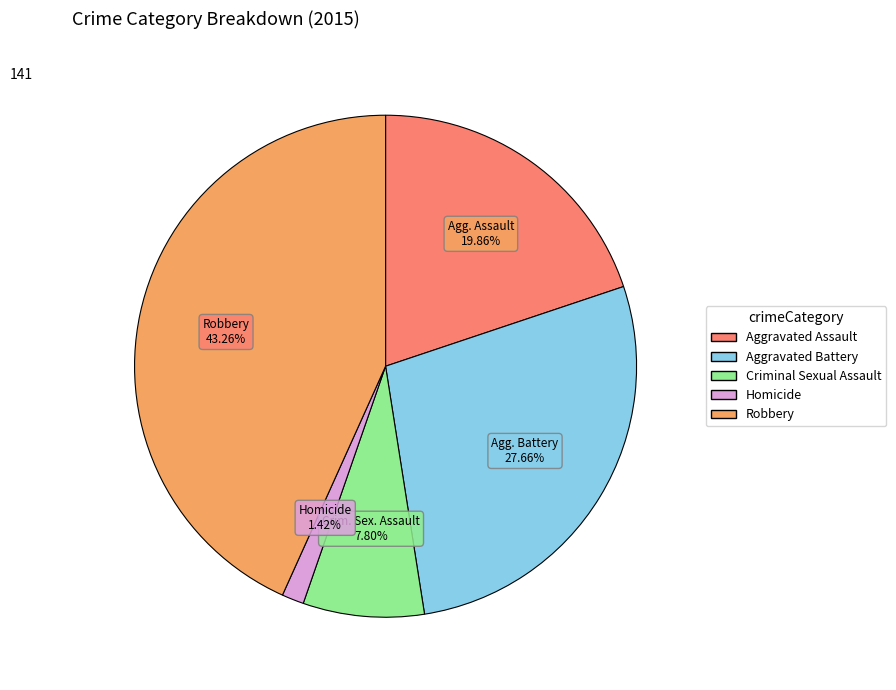

How much of the chart is everything except Criminal Sexual Assault?

92.2%